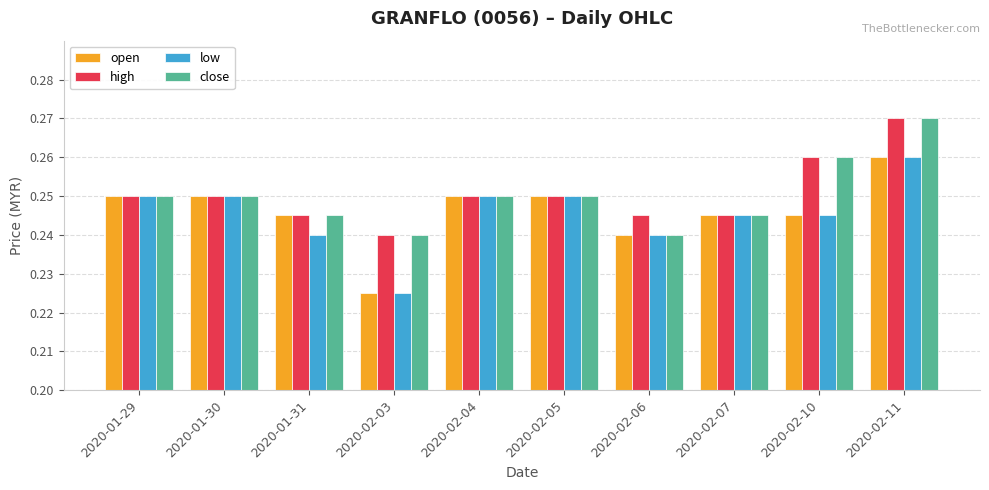

What is the label of the 9th bar from the left?

2020-02-10